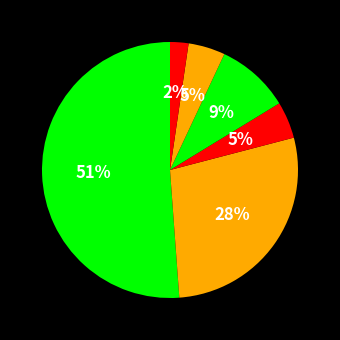

Count the number of slices in the pie.

6